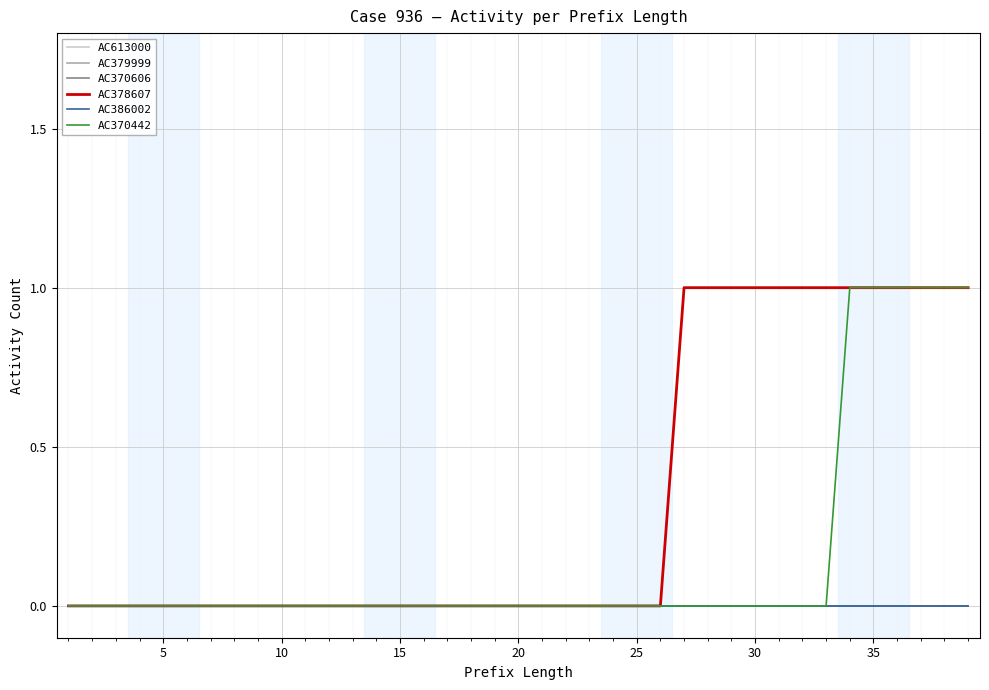

Is this an area chart (filled region under the line)?

No